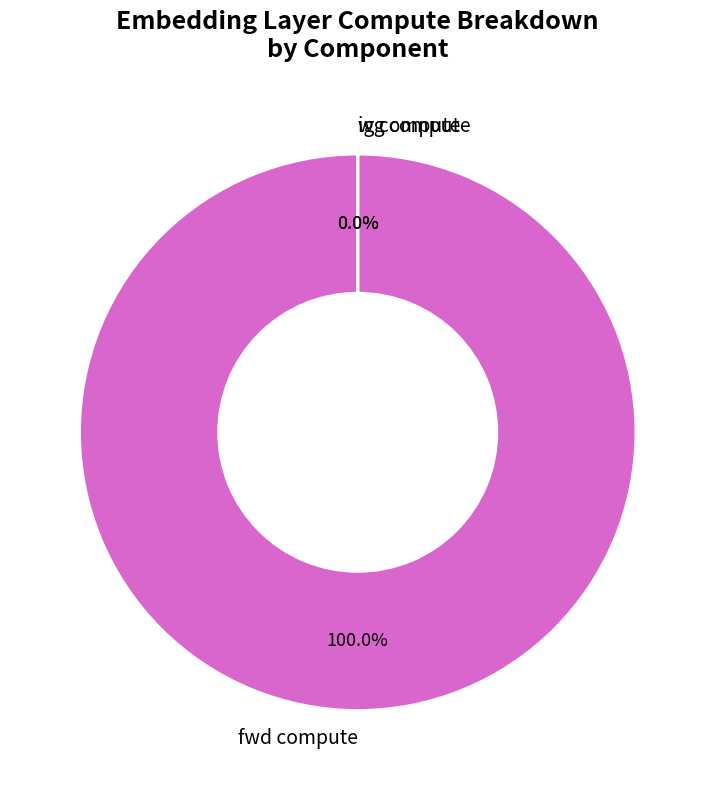

How many segments does this pie chart have?

3